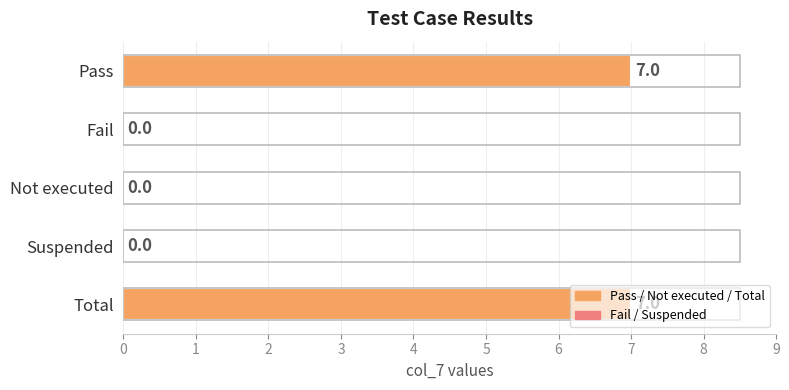

What is the average value?

3